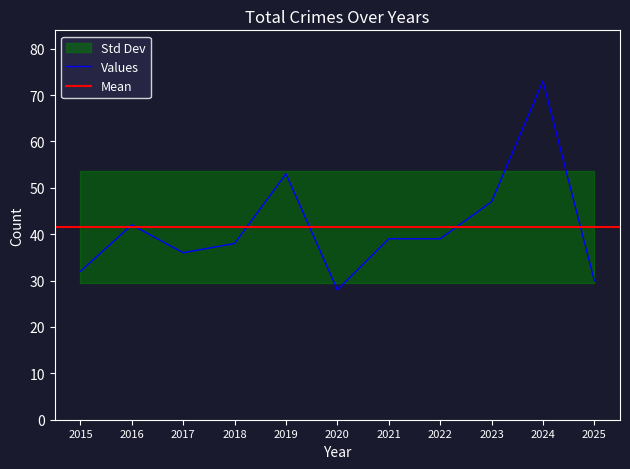

The value of Values at 2025 is 30. True or false?

True